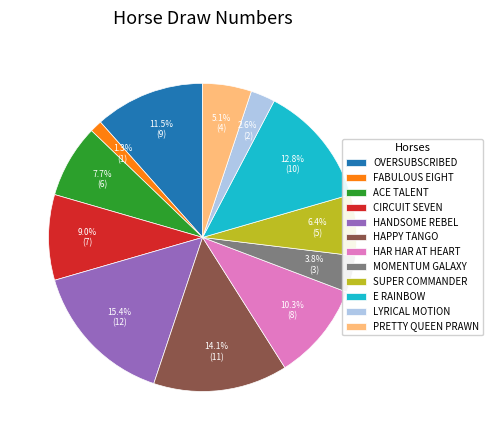

To the nearest percent, what is the combined percentage of FABULOUS EIGHT and LYRICAL MOTION?

4%